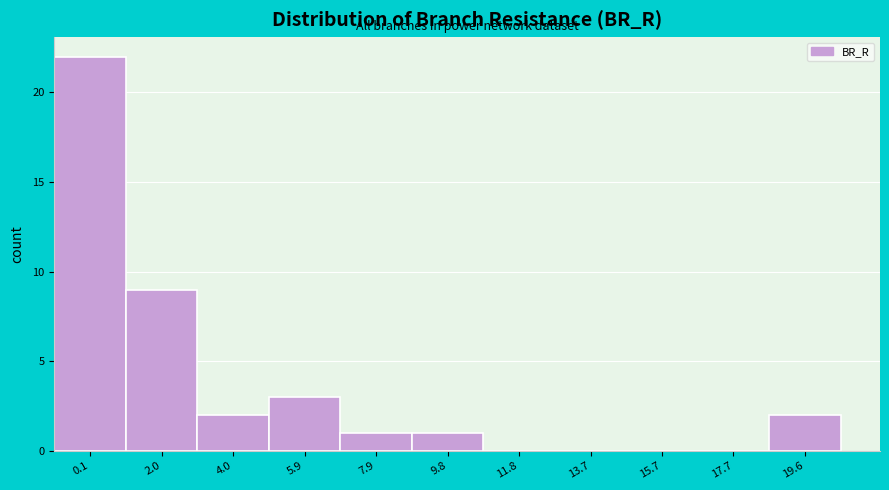

Reading left to right, what are all the values shown in this chart?

0.1=22	2.0=9	4.0=2	5.9=3	7.9=1	9.8=1	11.8=0	13.7=0	15.7=0	17.7=0	19.6=2